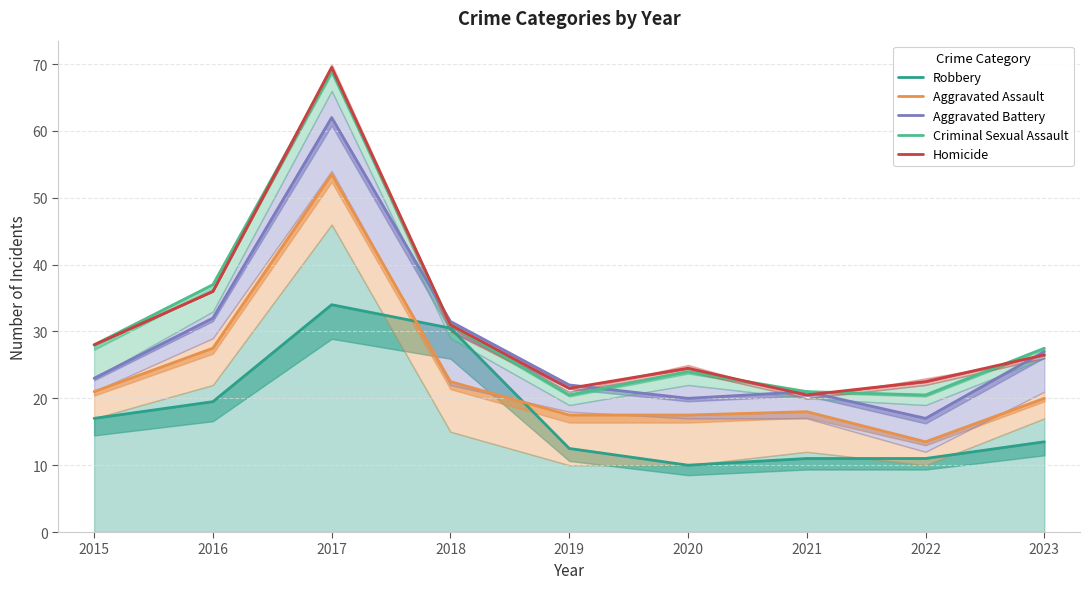

True or false: Aggravated Assault has a value of 13.5 at 2022.

True